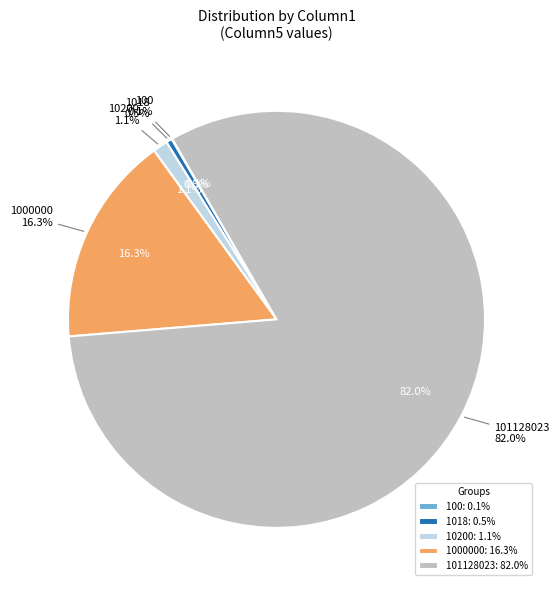

To the nearest percent, what is the average slice percentage?

20%